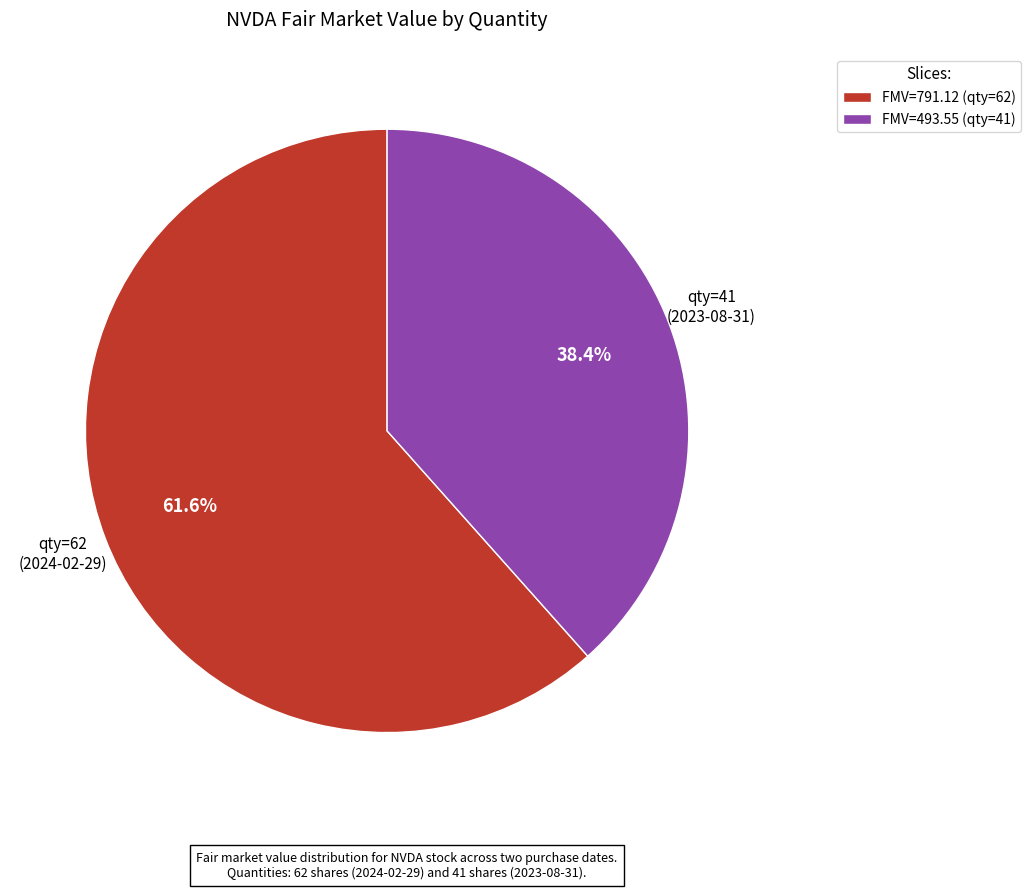

To the nearest percent, what is the difference between the largest and smallest slice percentages?

23%